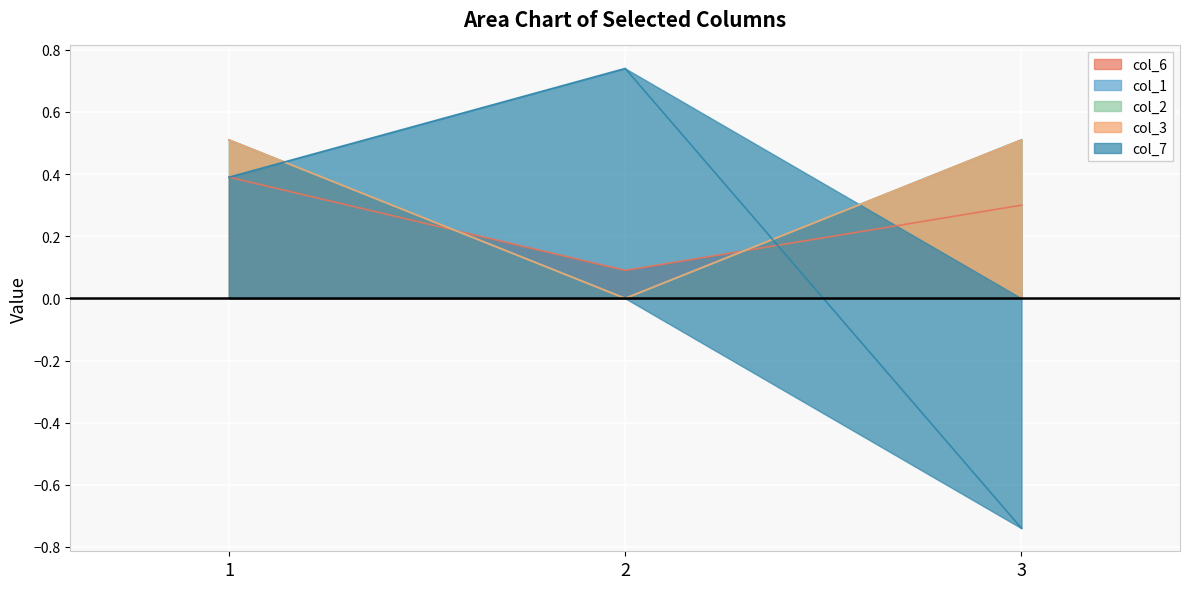

Reading left to right, transcribe all the data shown in this chart.

col_6: 1=0.4	2=0.1	3=0.3
col_1: 1=0.5	2=0.0	3=0.5
col_2: 1=0.5	2=0.0	3=0.5
col_3: 1=0.5	2=0.0	3=0.5
col_7: 1=0.4	2=0.7	3=-0.7